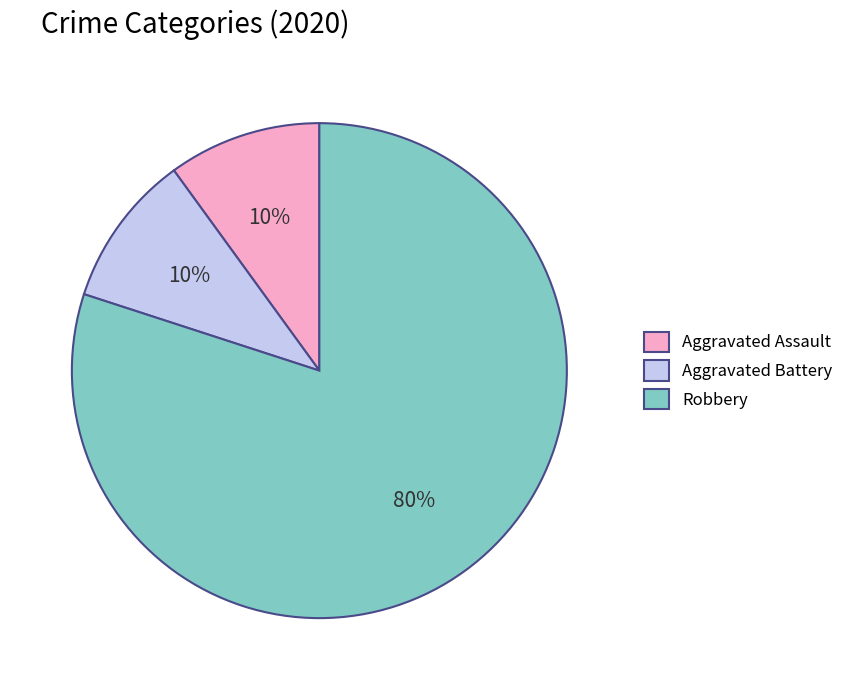

How many segments does this pie chart have?

3